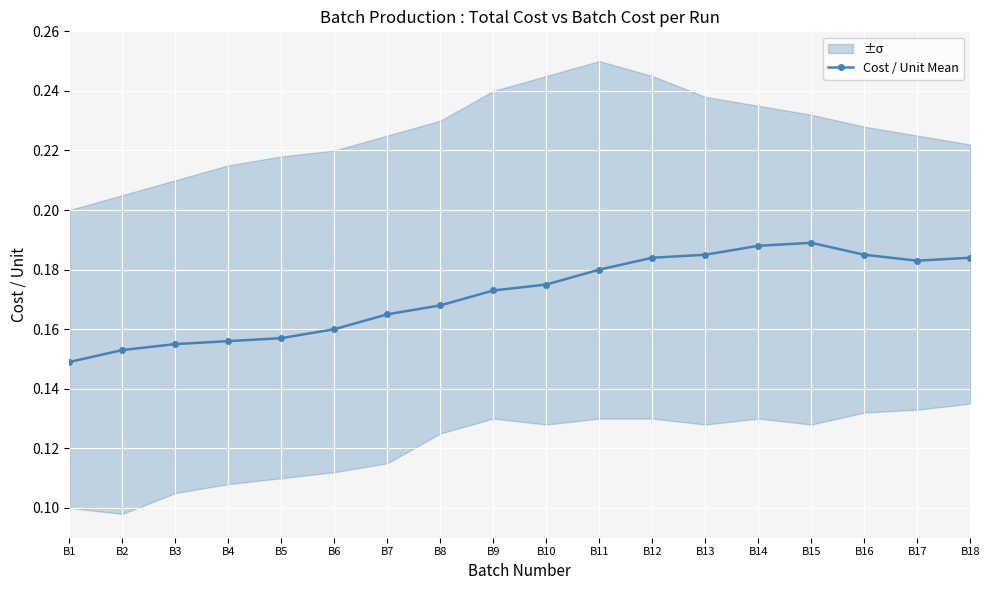

Between B7 and B13, which is larger?

B13